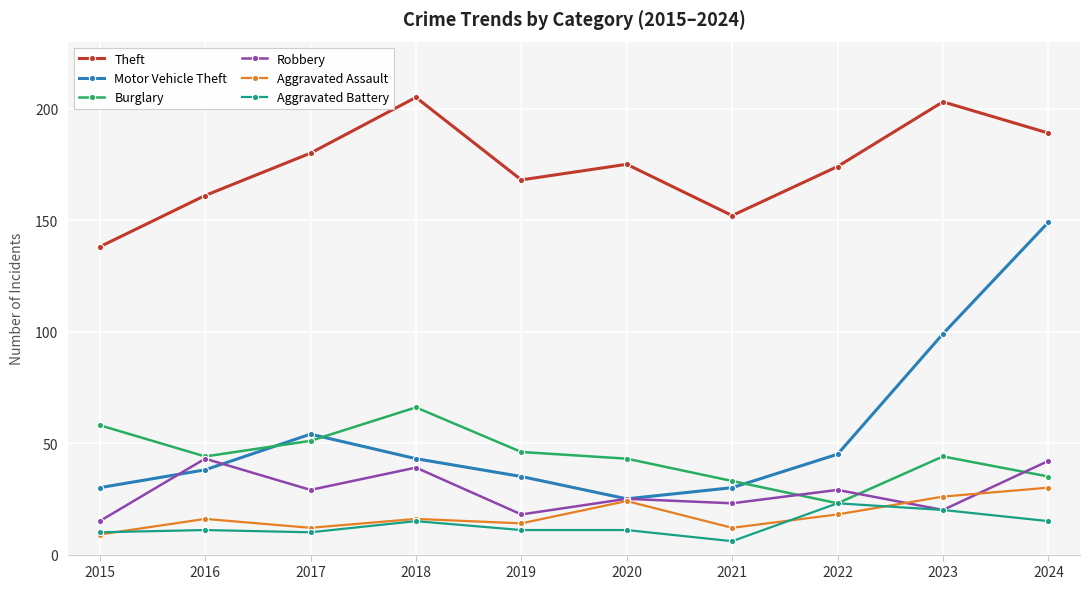

After their last crossing, which series has the higher values: Aggravated Assault or Aggravated Battery?

Aggravated Assault